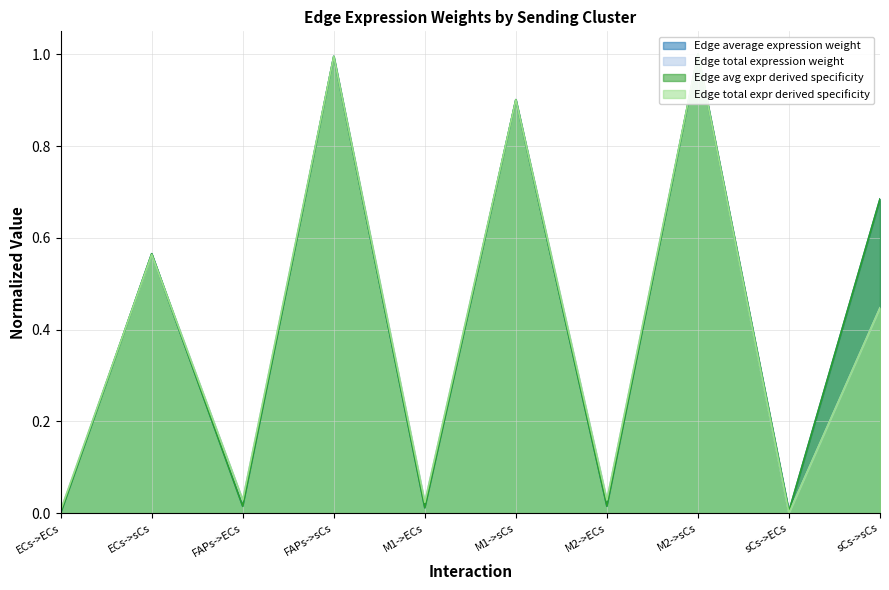

What position from the left is FAPs->ECs?

3